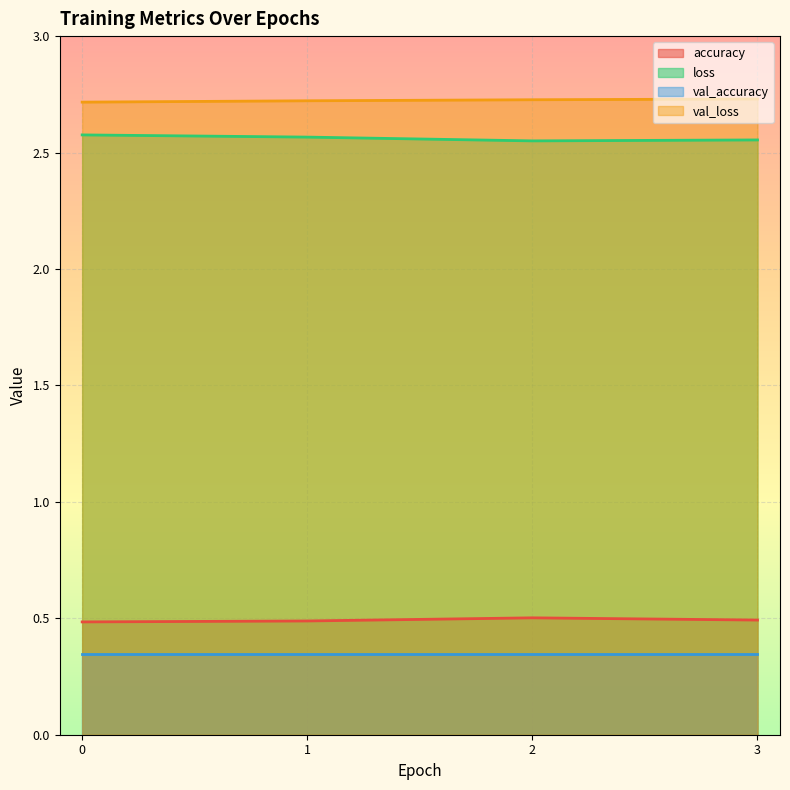

At how many categories does at least one series exceed 1?

4